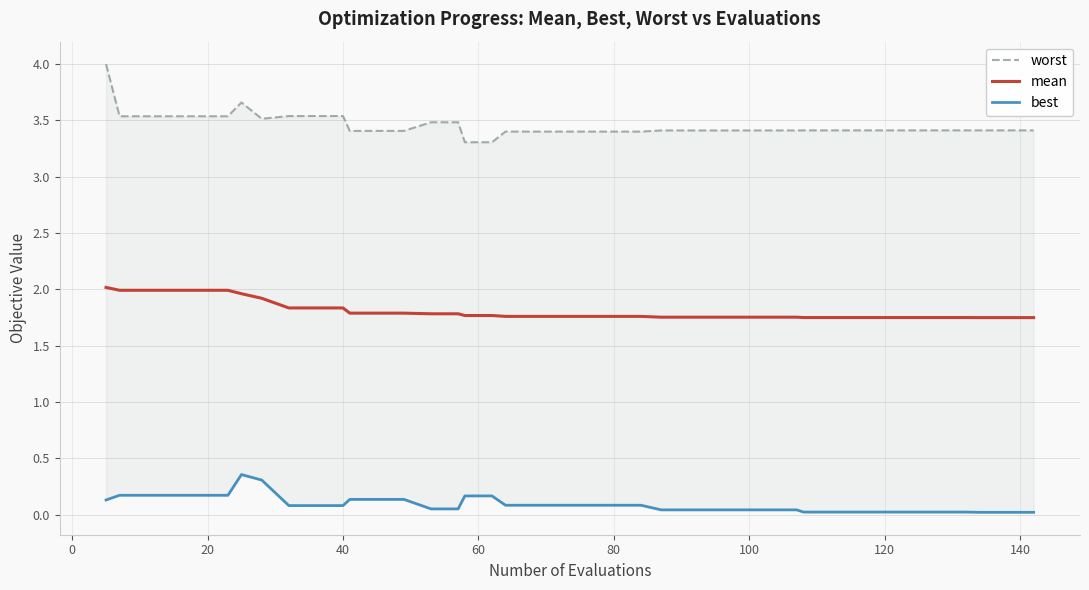

Which series has the largest range (max minus min)?

worst